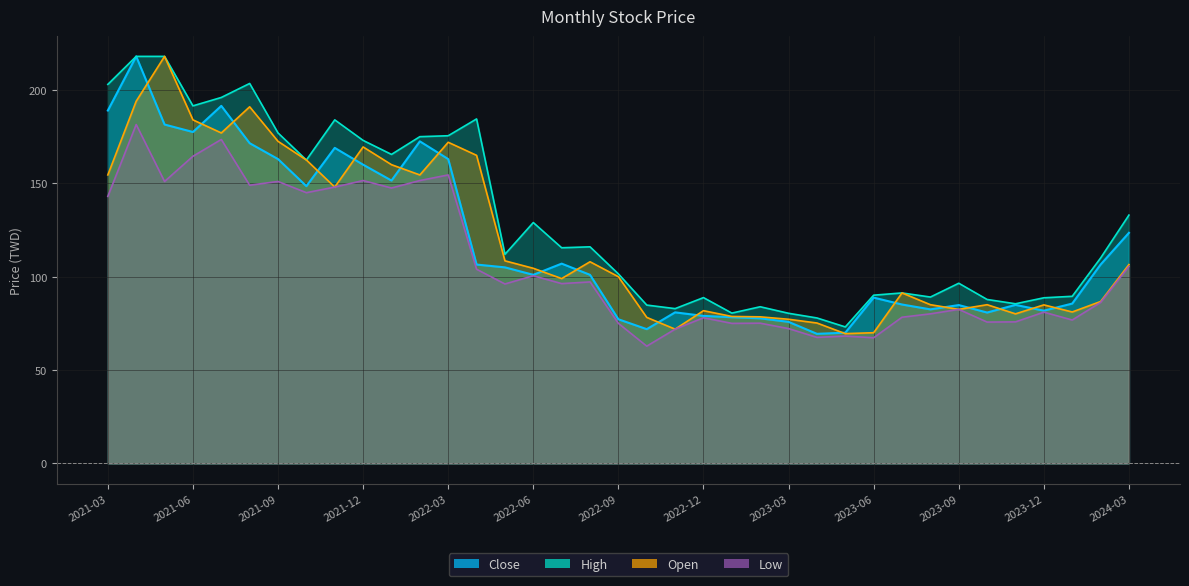

What are all the series names shown in the legend?

Close, High, Low, Open